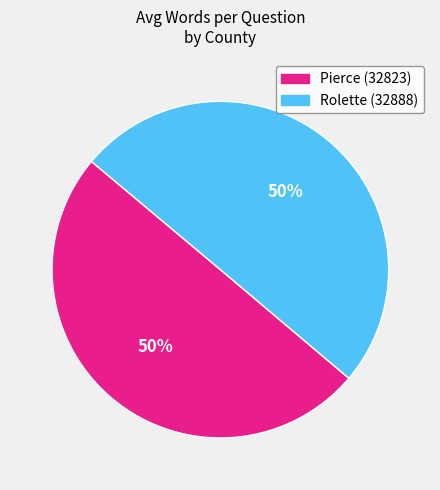

What percentage is the Pierce (32823) slice, to the nearest percent?

50%